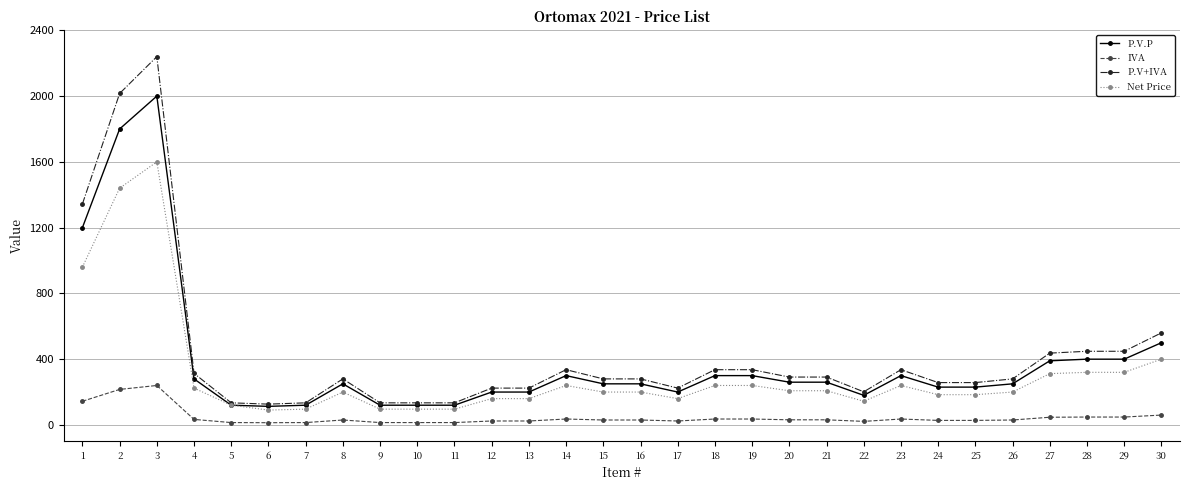

At which category does P.V+IVA reach its first local peak?

3